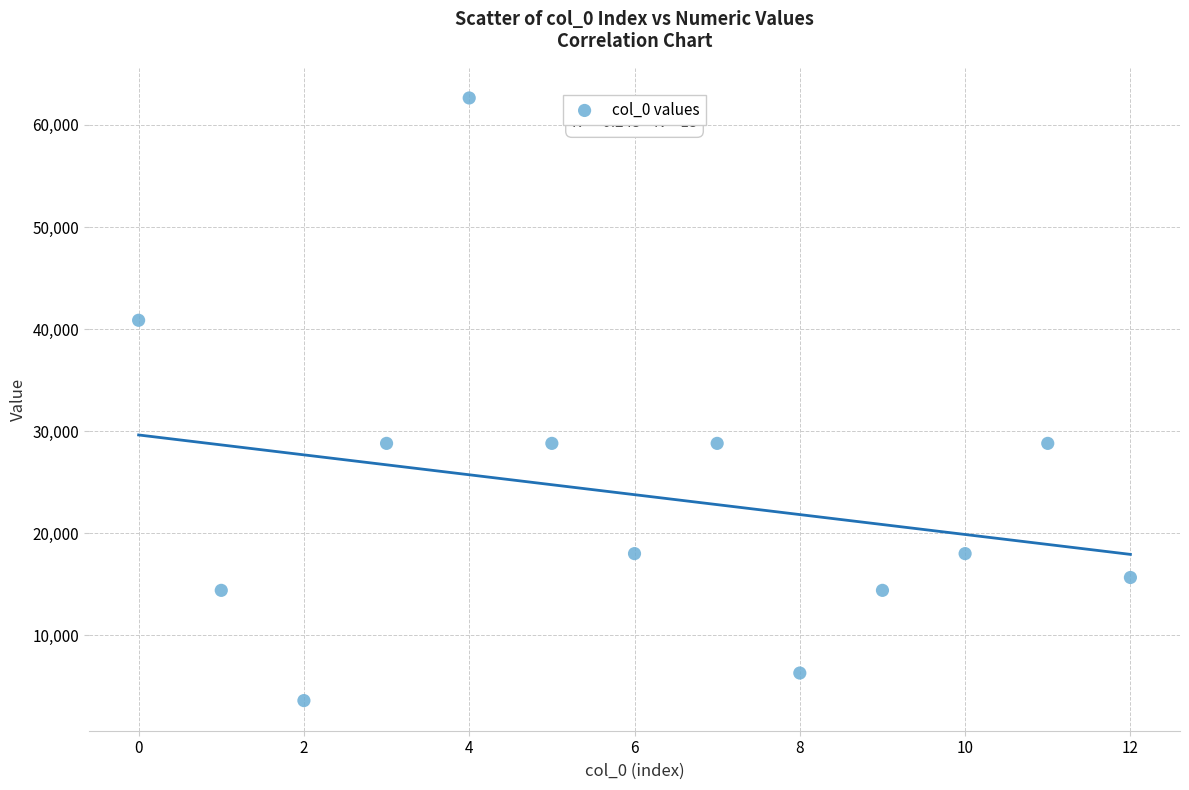

What is the range of Y values (max minus min)?

59040